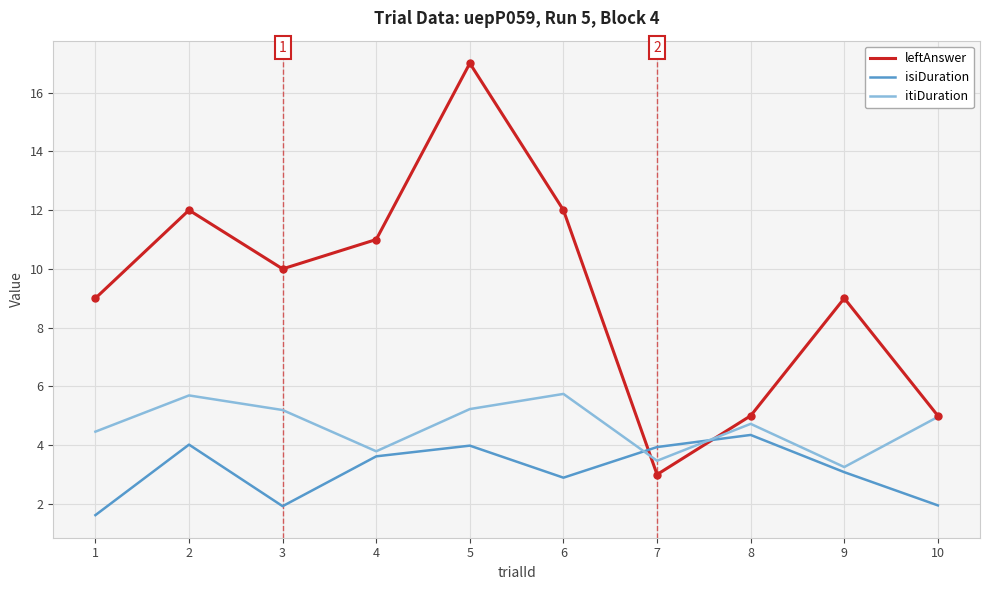

Which series has the largest total across all categories?

leftAnswer